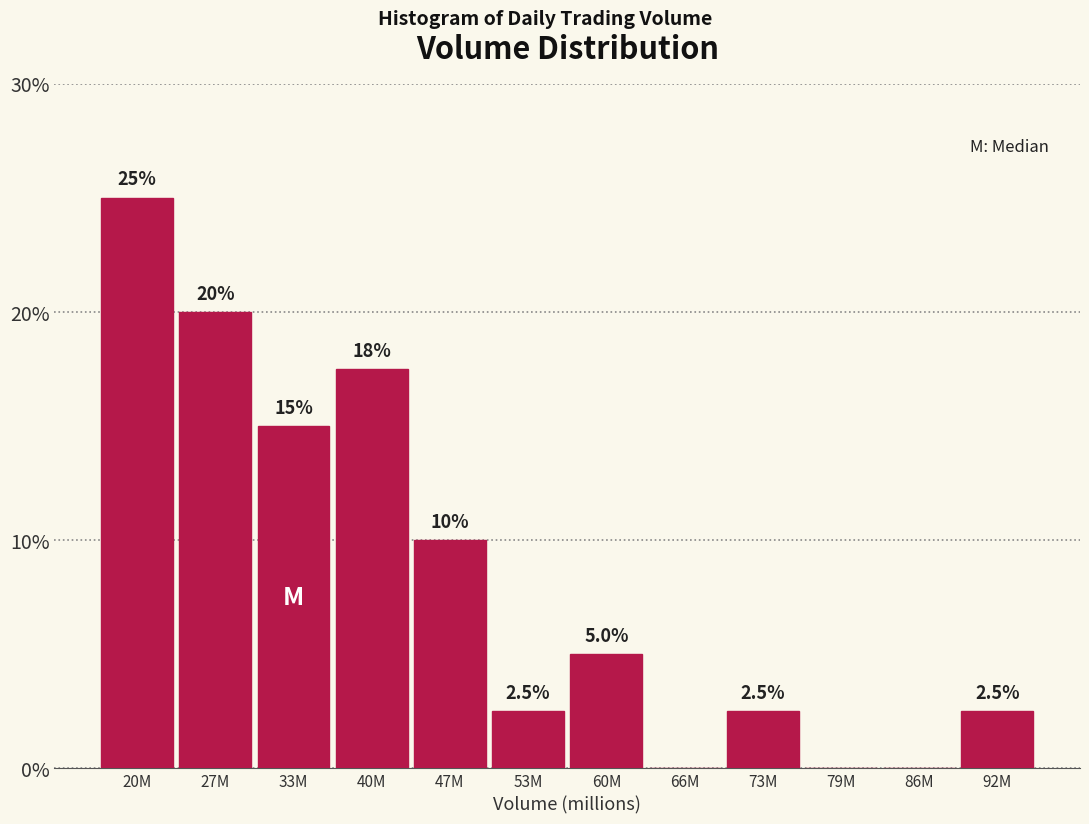

Reading left to right, transcribe all the data shown in this chart.

20M=25.0	27M=20.0	33M=15.0	40M=17.5	47M=10.0	53M=2.5	60M=5.0	66M=0.0	73M=2.5	79M=0.0	86M=0.0	92M=2.5